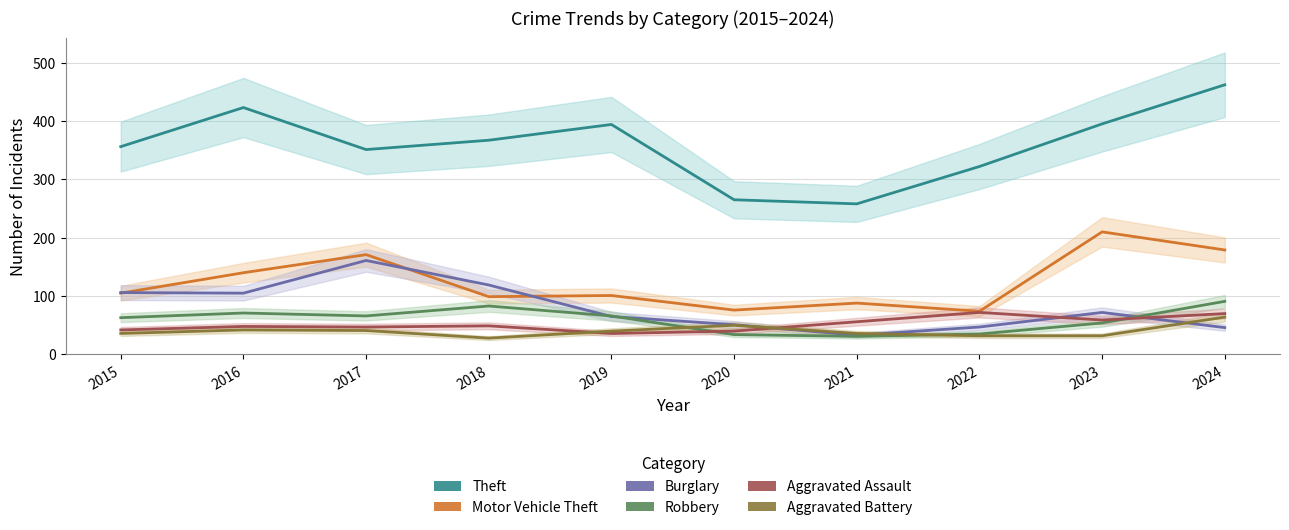

List the series in order of their peak value, lowest first.

Aggravated Battery, Aggravated Assault, Robbery, Burglary, Motor Vehicle Theft, Theft